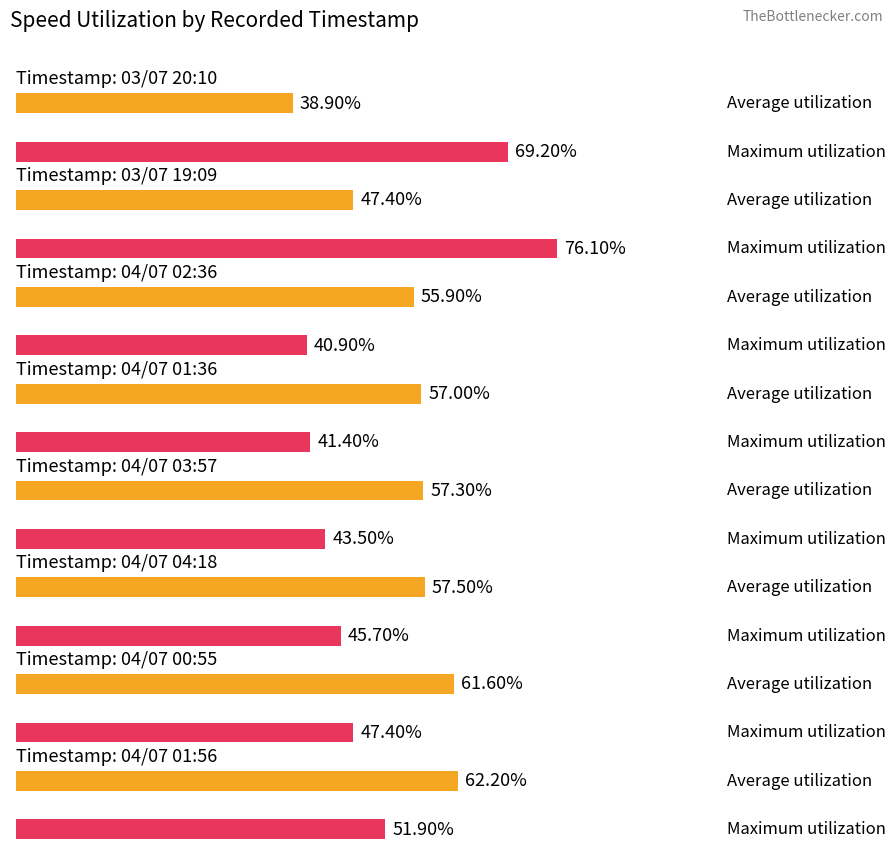

How many groups of bars are there?

8